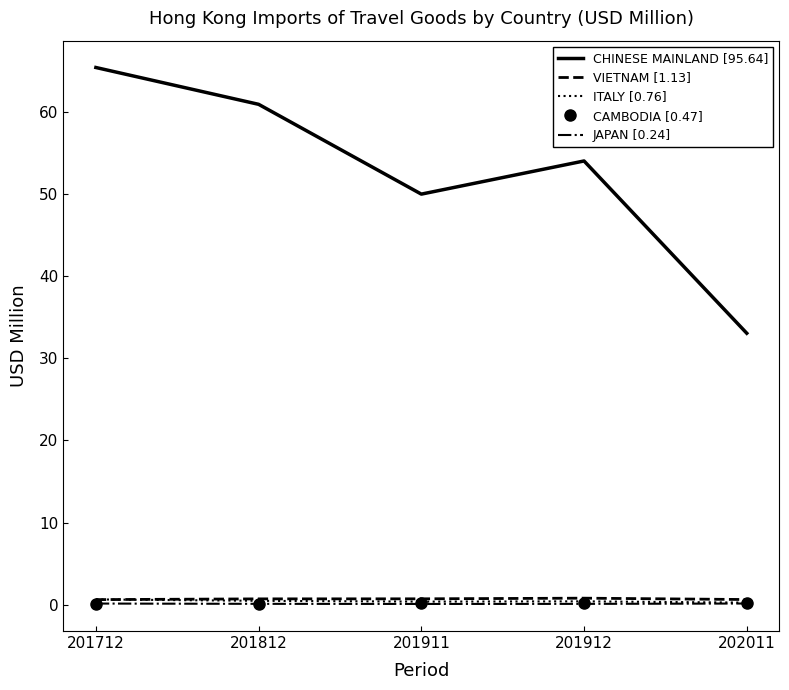

True or false: CHINESE MAINLAND [95.64] and JAPAN [0.24] intersect in this chart.

False